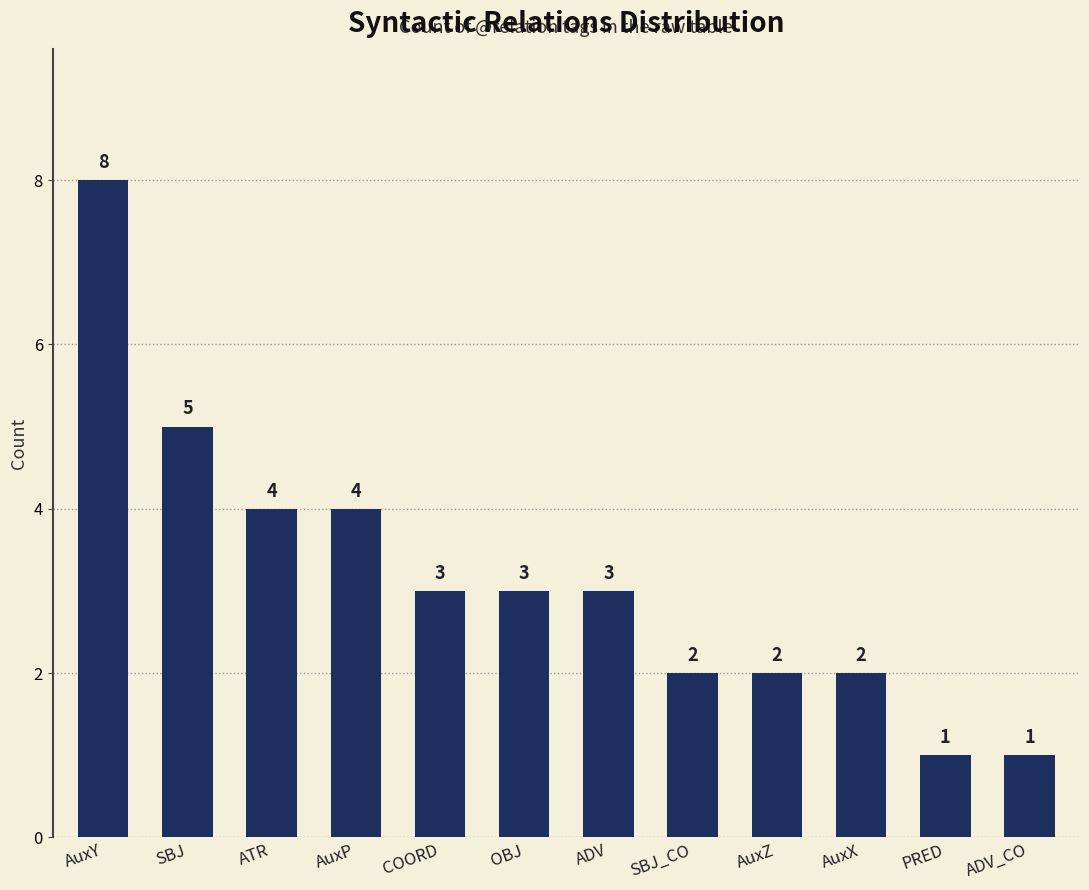

The value at AuxY is 5. True or false?

False